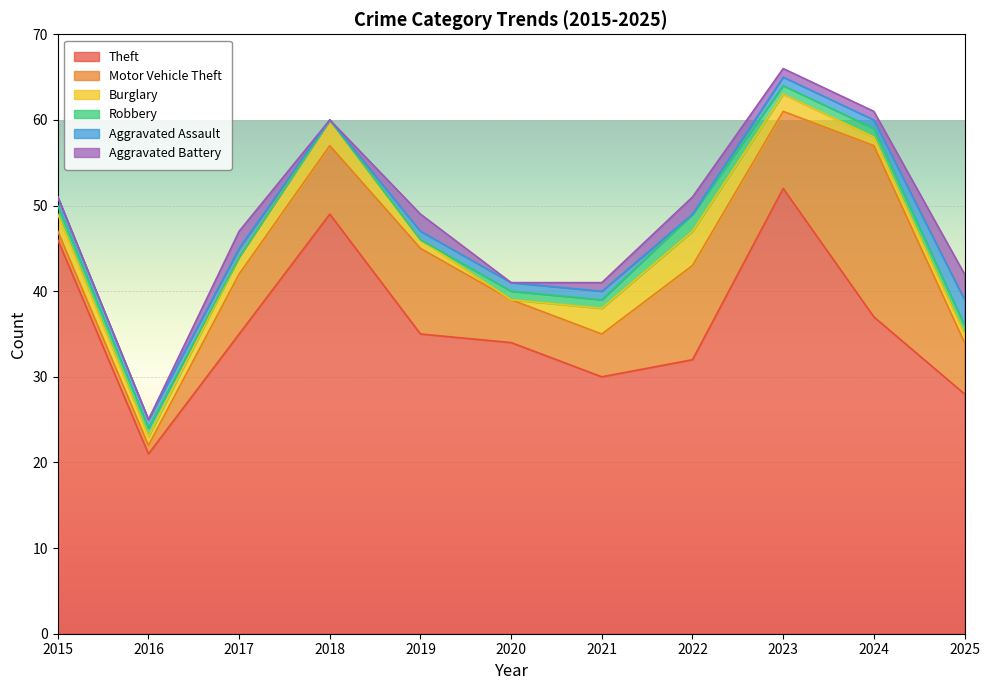

How many distinct data groups are displayed?

6